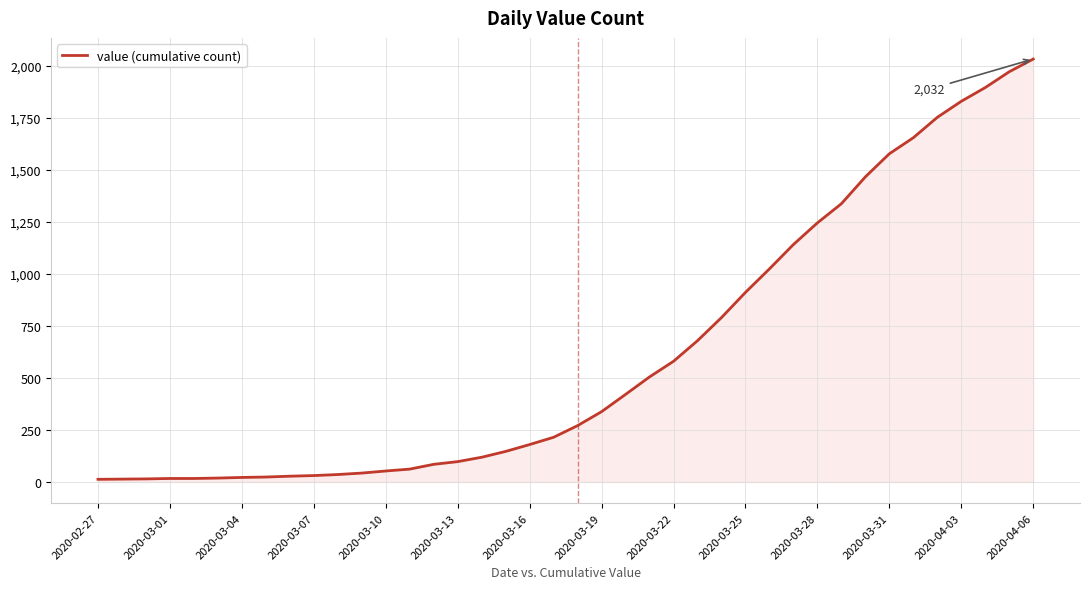

What is the greatest value displayed?

2032